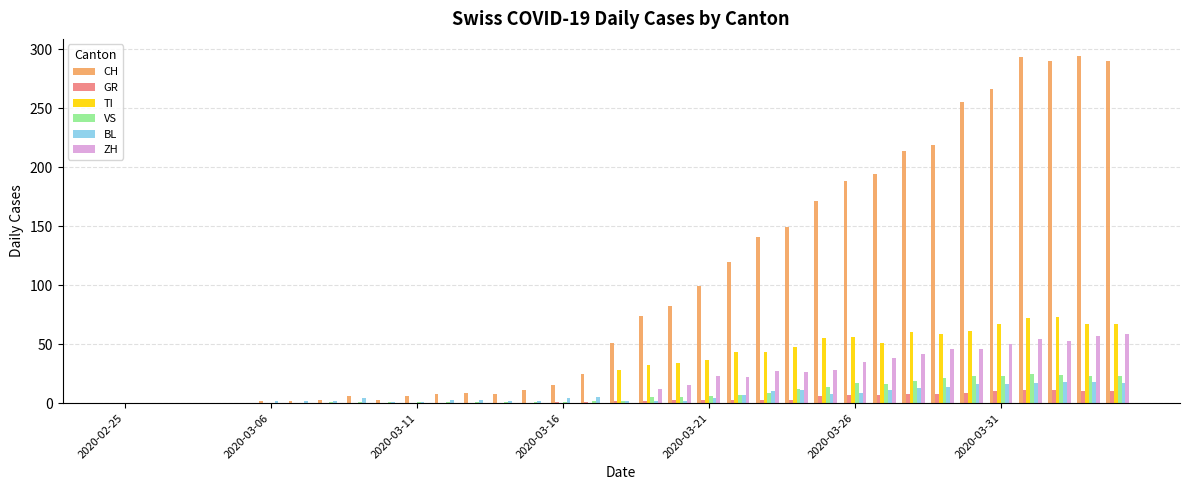

Which series has the largest total across all categories?

CH